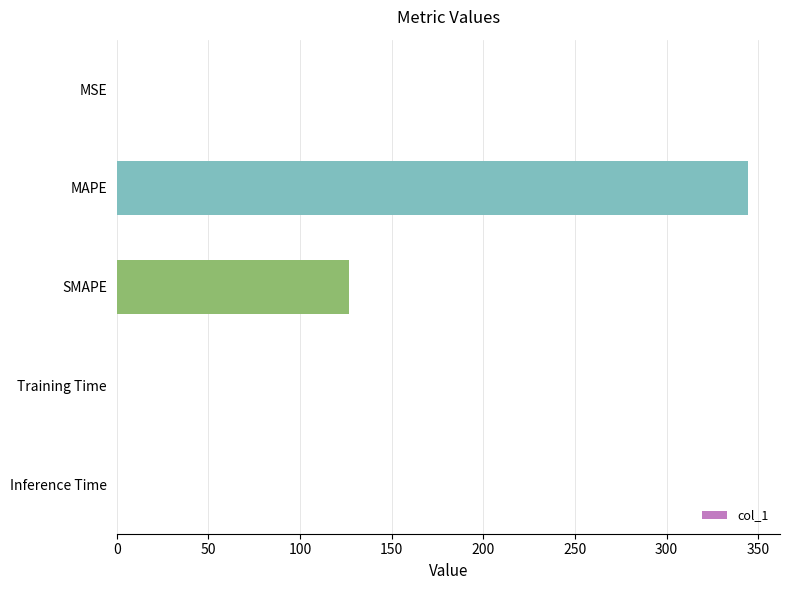

Count the number of data series in this chart.

1